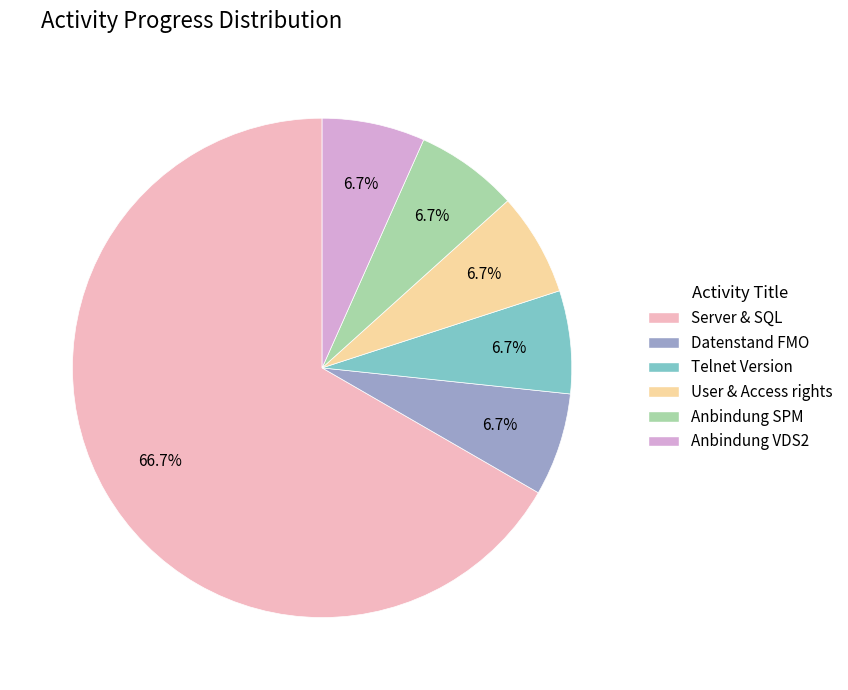

Which category has the smallest portion of the pie?

Datenstand FMO